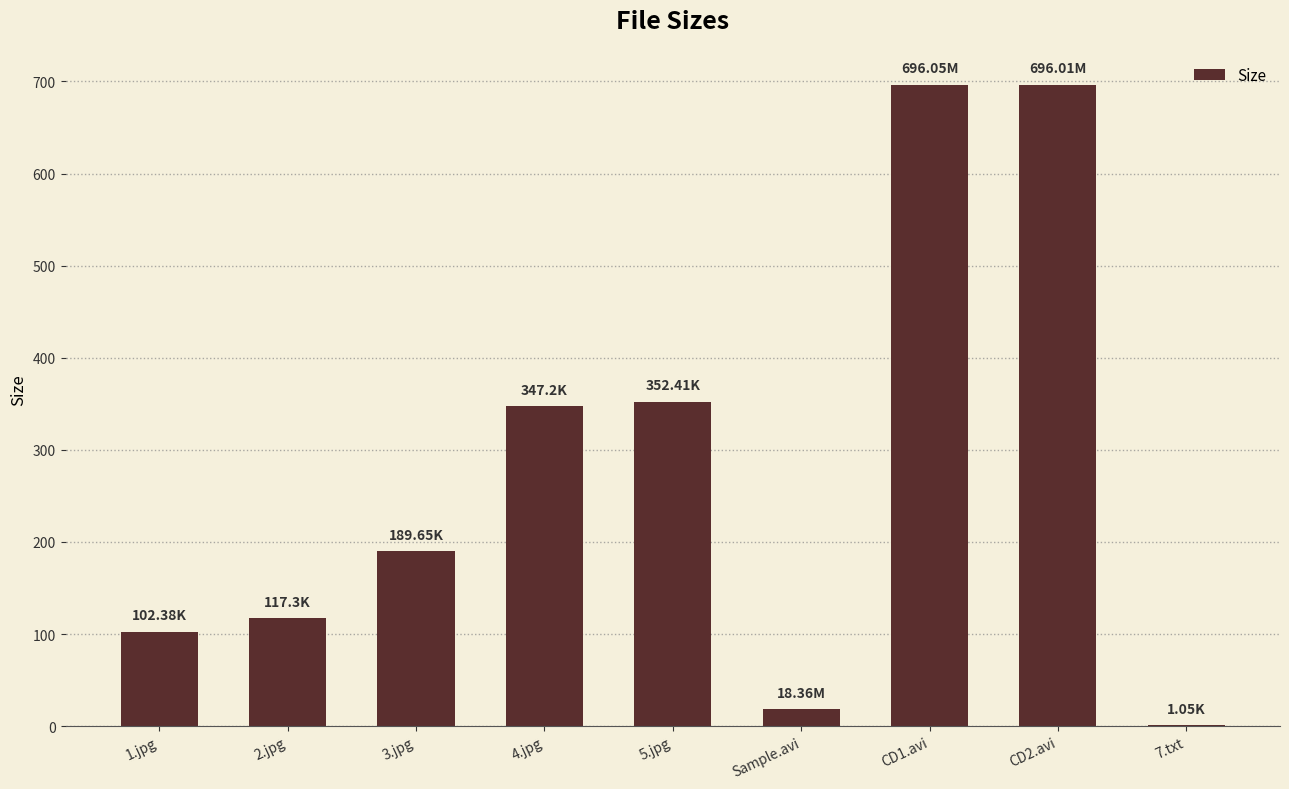

Approximately how many times larger is the value at 2.jpg compared to 5.jpg?

0.3